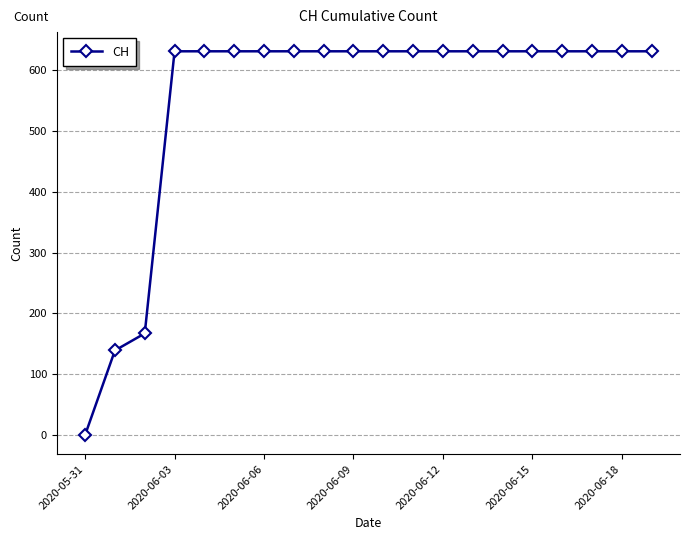

Reading left to right, extract all data points from this chart.

0	139	167	631	631	631	631	631	631	631	631	631	631	631	631	631	631	631	631	631